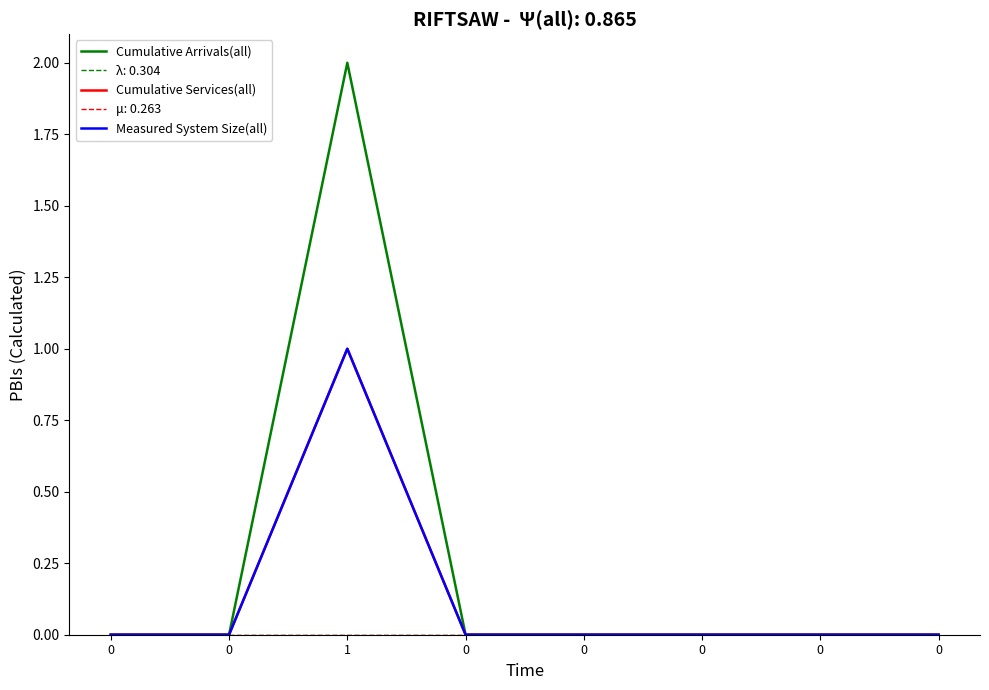

Is this an area chart (filled region under the line)?

No